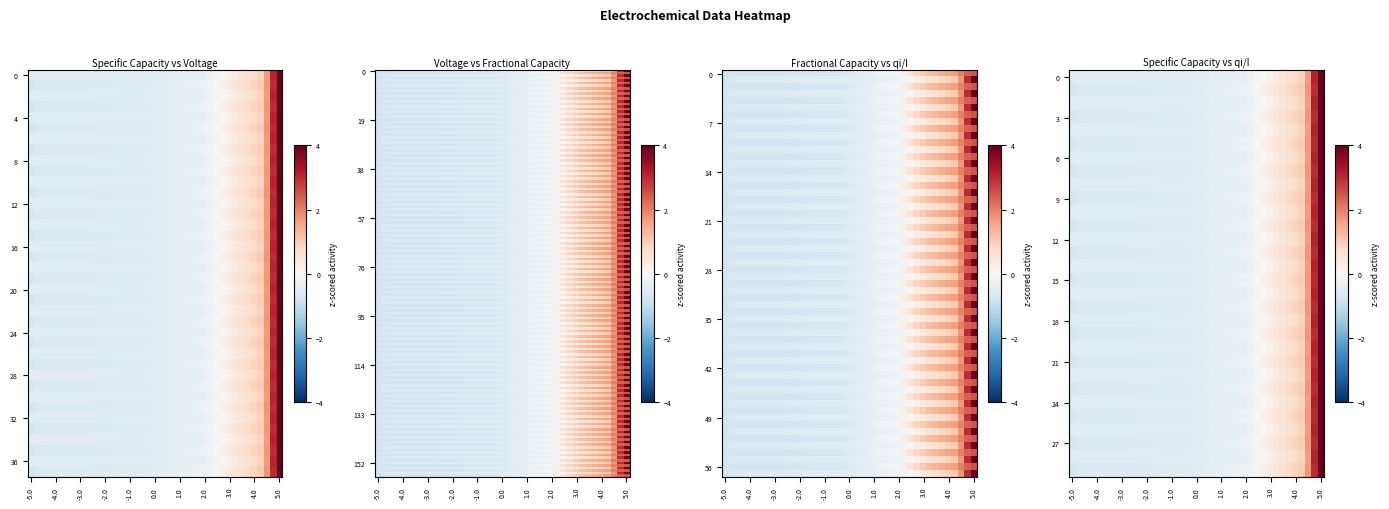

What is the minimum value shown in the chart?

-0.8